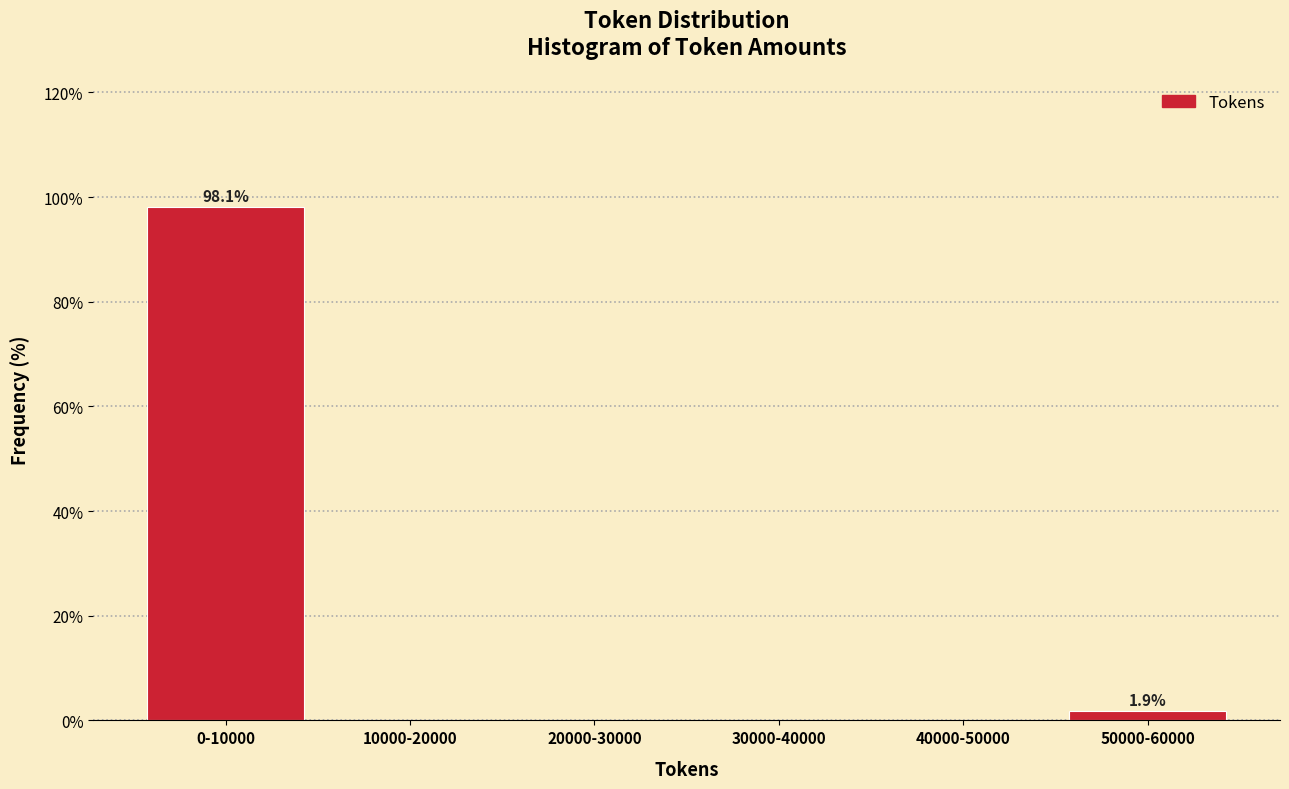

Reading right to left, transcribe all the data shown in this chart.

50000-60000=1.9	40000-50000=0.0	30000-40000=0.0	20000-30000=0.0	10000-20000=0.0	0-10000=98.1